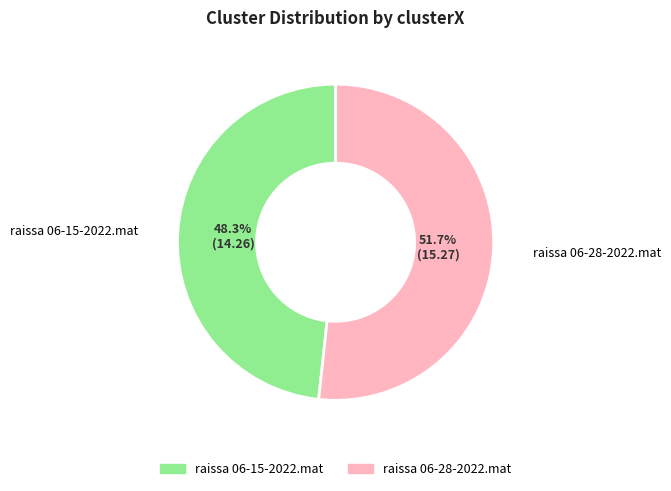

Is there any slice that represents more than half of the pie?

Yes